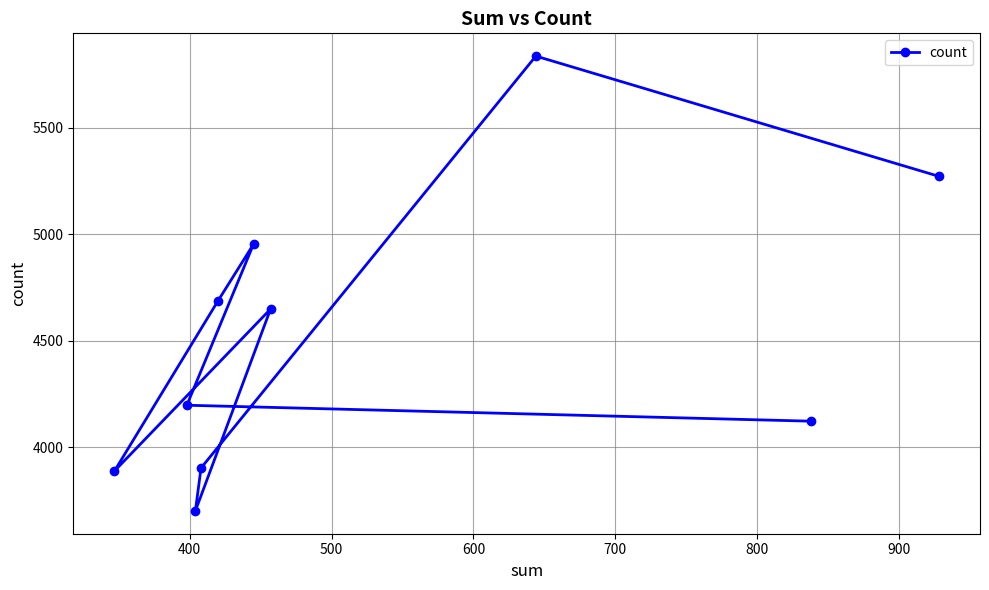

What is the maximum value shown in the chart?

5838